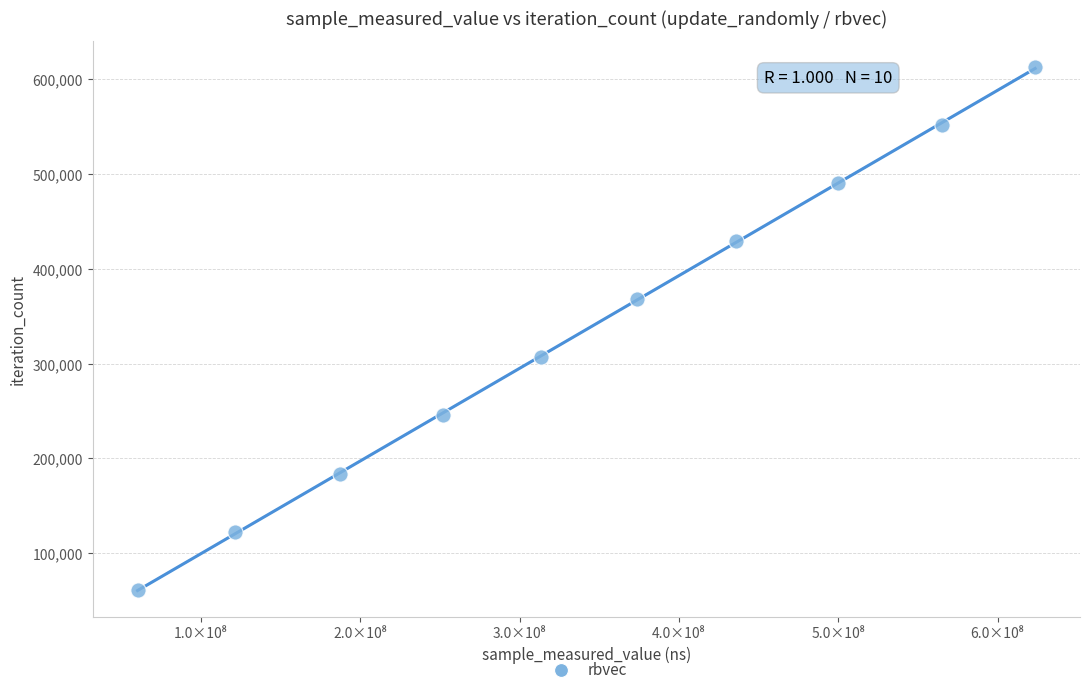

What is the average X value?

343183176